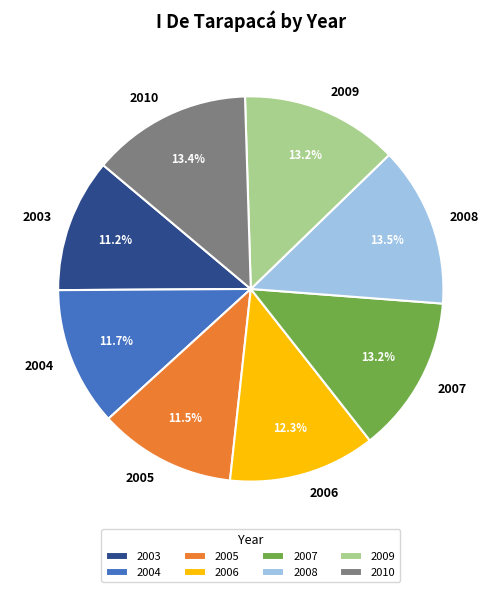

To the nearest percent, what is the combined percentage of 2008 and 2005?

25%